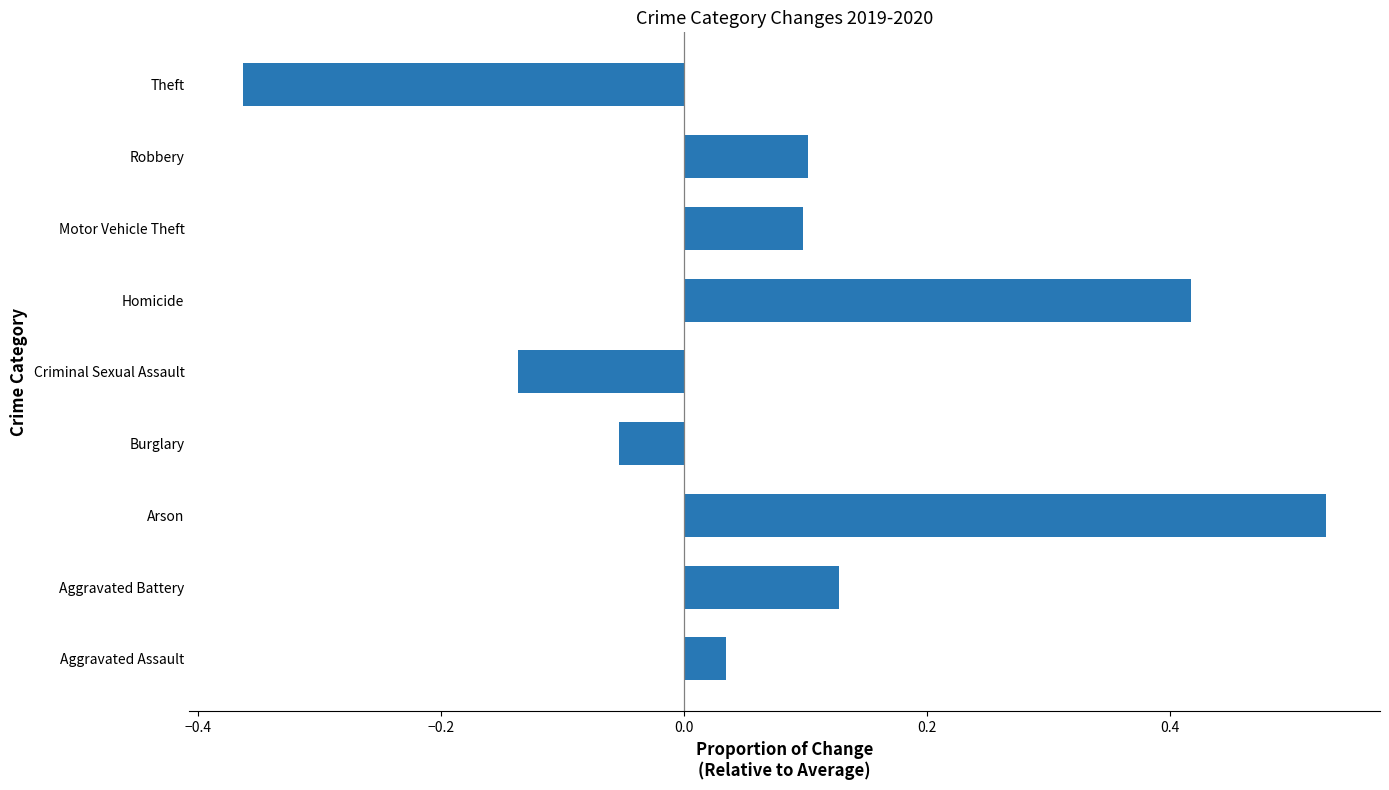

True or false: the data shows -0.2 at Theft.

False